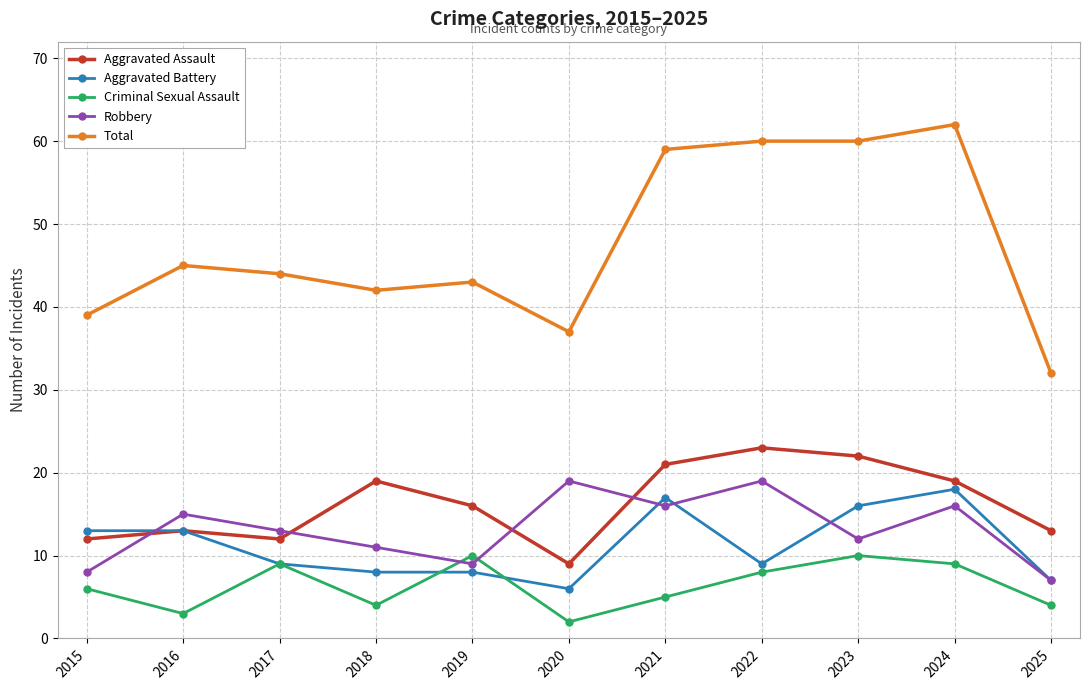

True or false: Robbery and Total cross at least once.

False